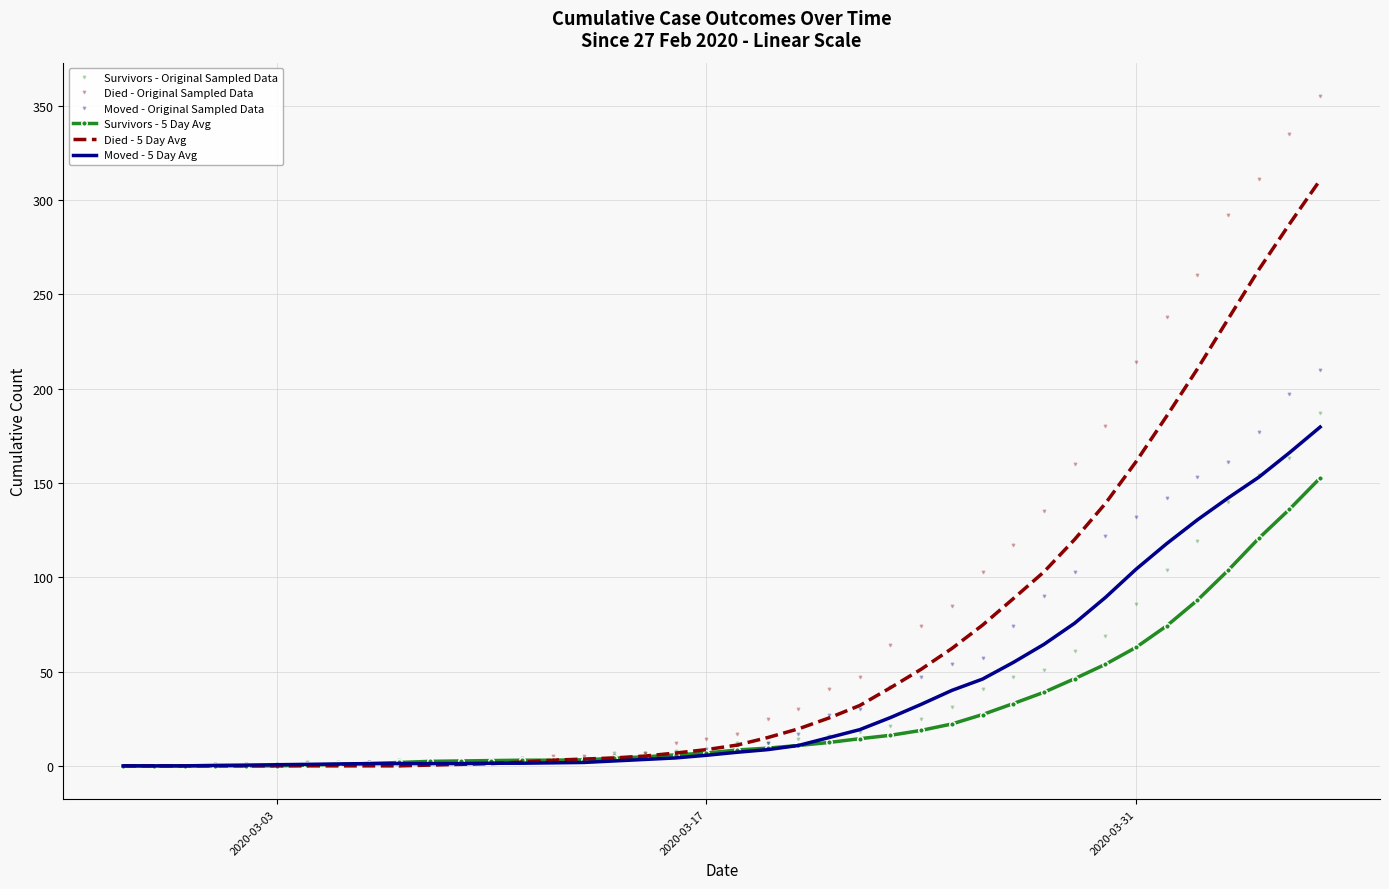

Which series has the largest total across all categories?

Died - Original Sampled Data